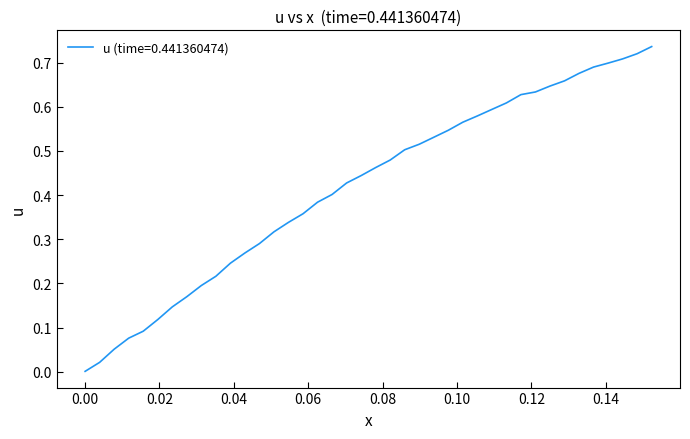

Does the chart have visible grid lines?

No